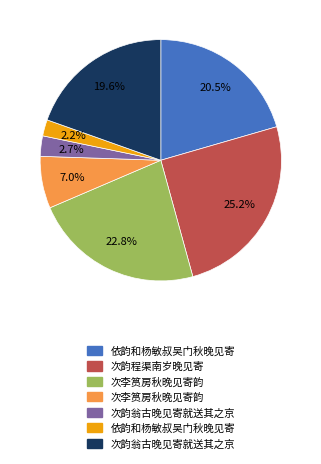

Count the number of slices in the pie.

7